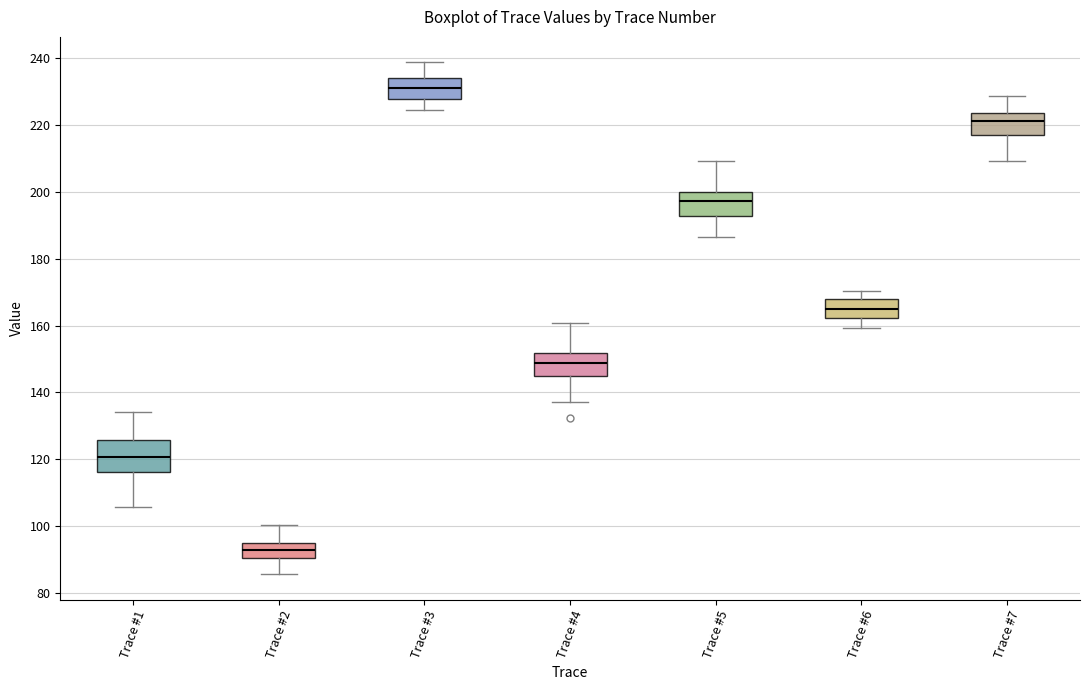

Reading left to right, transcribe this box plot: for each box, give where its median line is, the range the box spans, and where its two whiskers end, as read against the y-axis. The values are not printed on the chart, so give them approximately, as read against the axis.

Trace #1: median 120, box 116 to 126, whiskers 106 to 134
Trace #2: median 92, box 90 to 96, whiskers 86 to 100
Trace #3: median 232, box 228 to 234, whiskers 224 to 238
Trace #4: median 148, box 144 to 152, whiskers 138 to 160
Trace #5: median 198, box 192 to 200, whiskers 186 to 210
Trace #6: median 164, box 162 to 168, whiskers 160 to 170
Trace #7: median 222, box 218 to 224, whiskers 210 to 228